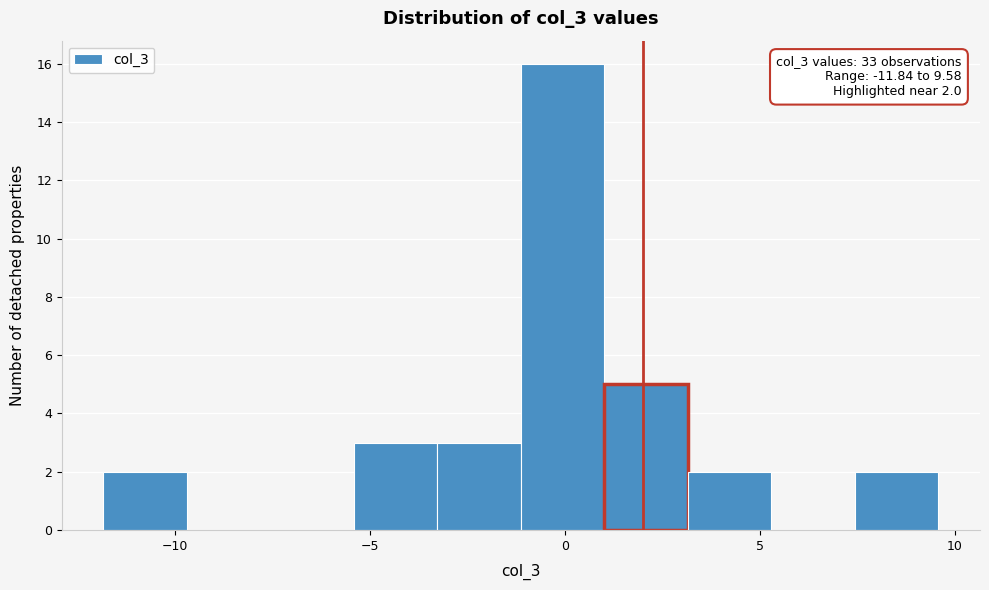

Which range on the x-axis has the tallest bar?

-1.0 to 1.0